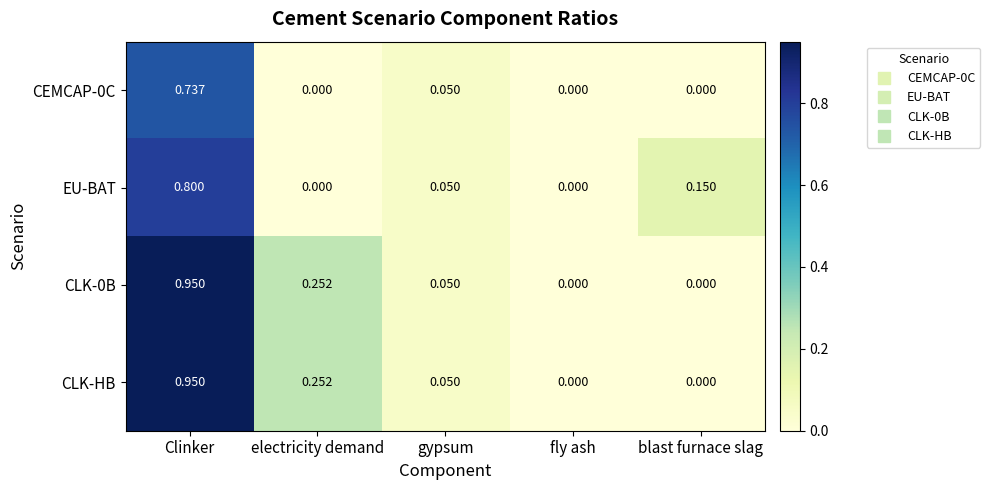

What is the difference between the highest and lowest values at Clinker?

0.2